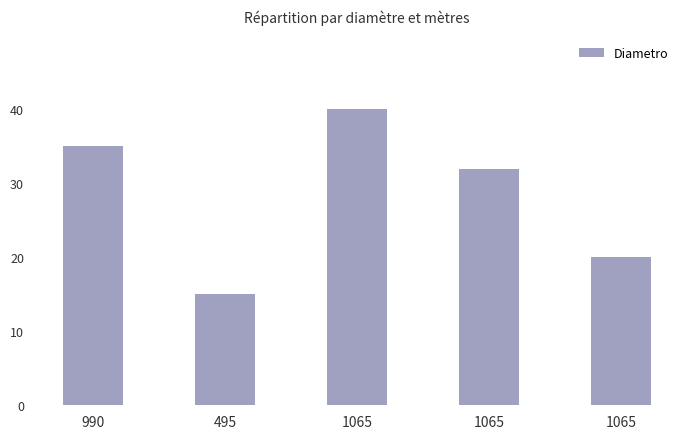

Between 1065 and 990, which is larger?

990